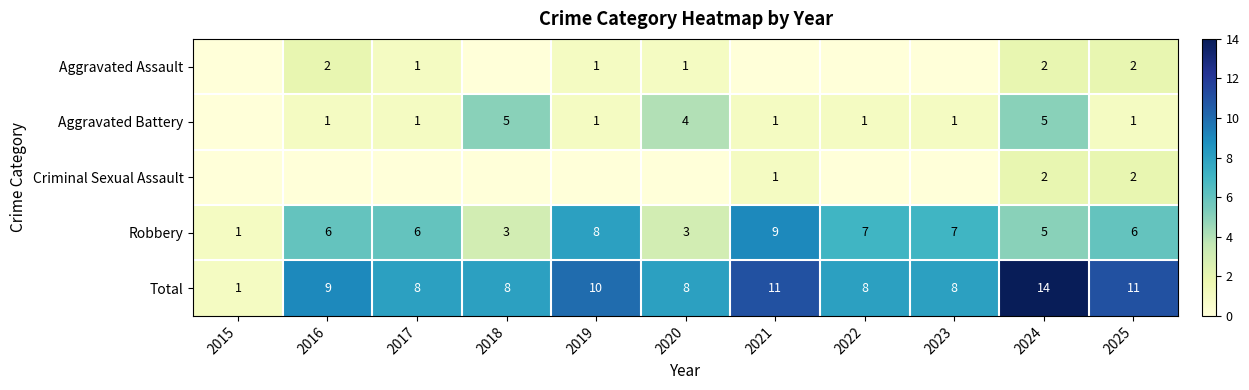

True or false: Aggravated Battery has a value of 8 at 2018.

False